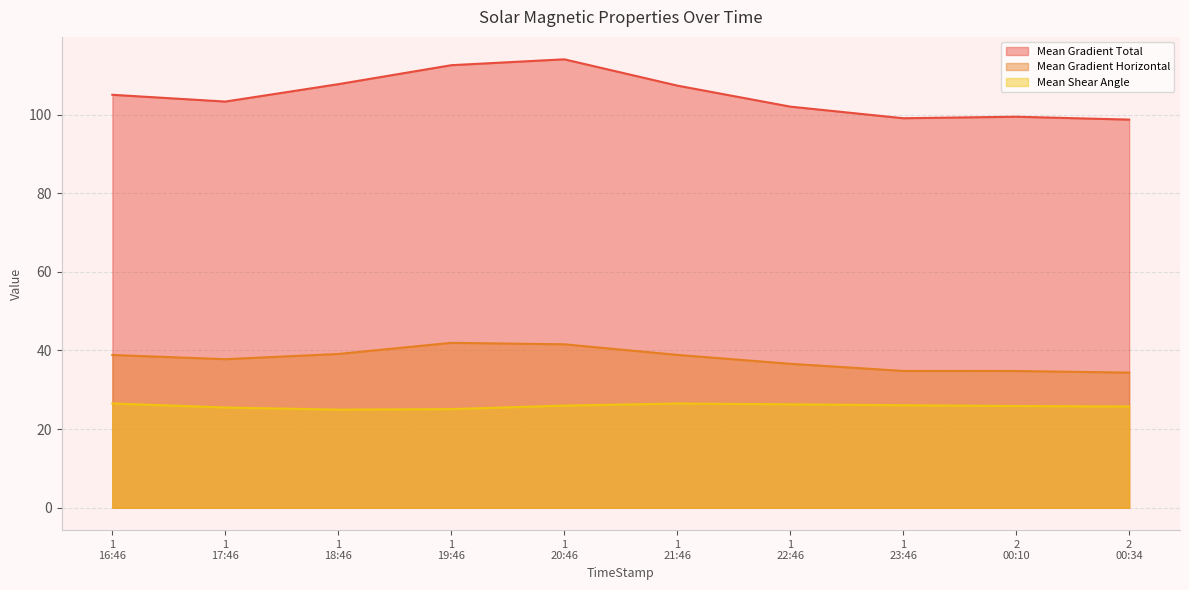

True or false: Mean Gradient Horizontal and Mean Shear Angle intersect in this chart.

False